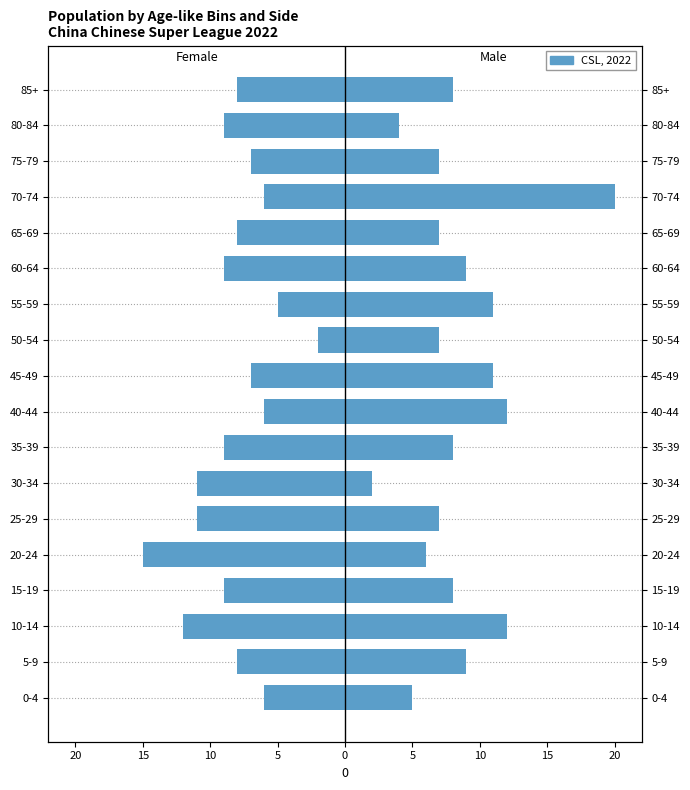

True or false: Male (ShotsOnTarget_A) has a value of 5 at 85+.

False